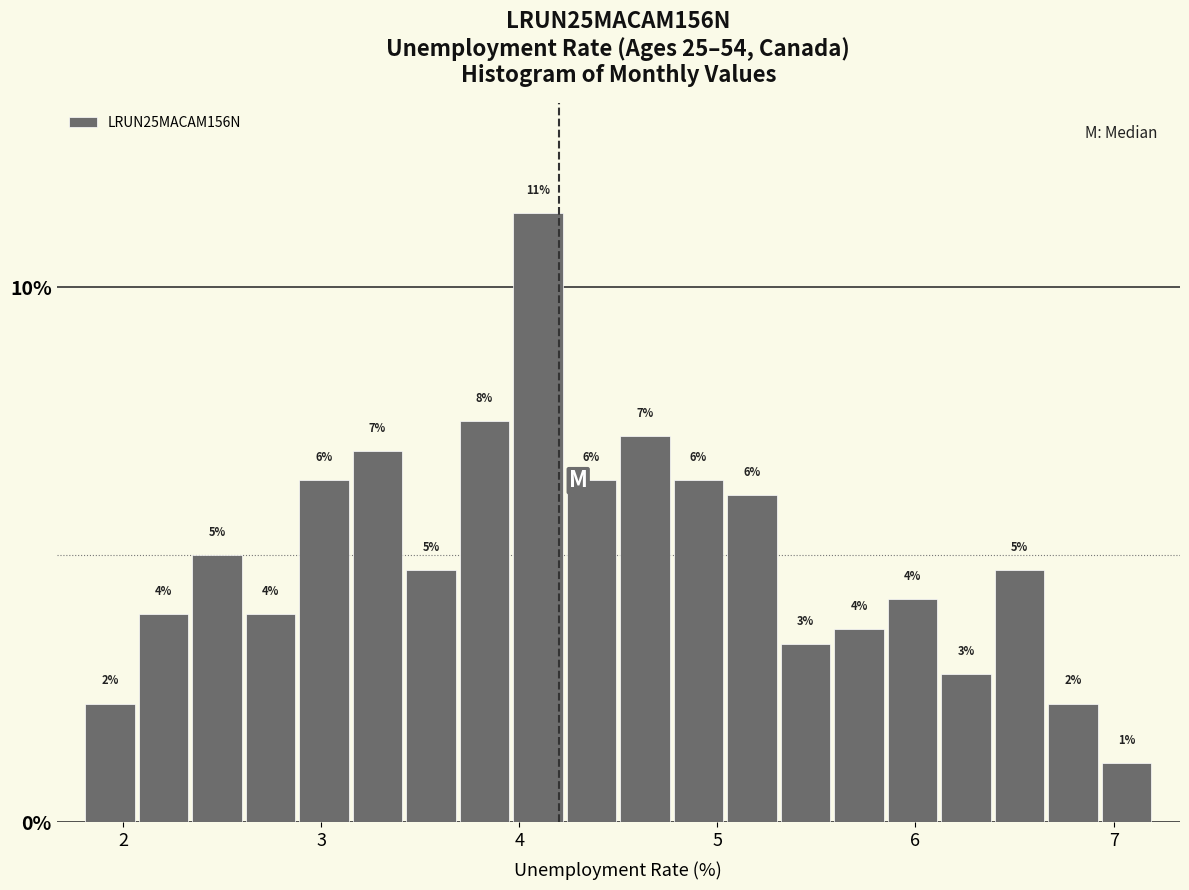

Around what value on the x-axis is the tallest bar? Give the approximate position of its centre, as read against the axis.

4.1